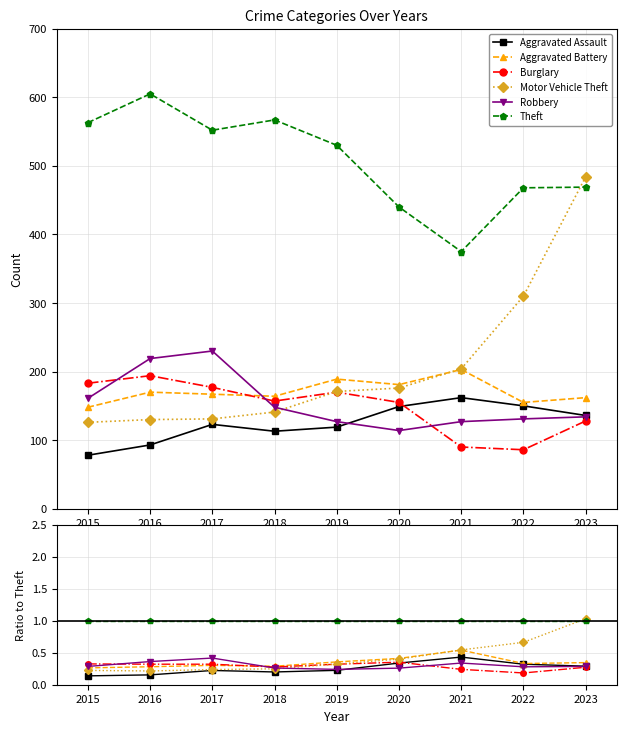

What are all the series names shown in the legend?

Aggravated Assault, Aggravated Battery, Burglary, Motor Vehicle Theft, Robbery, Theft